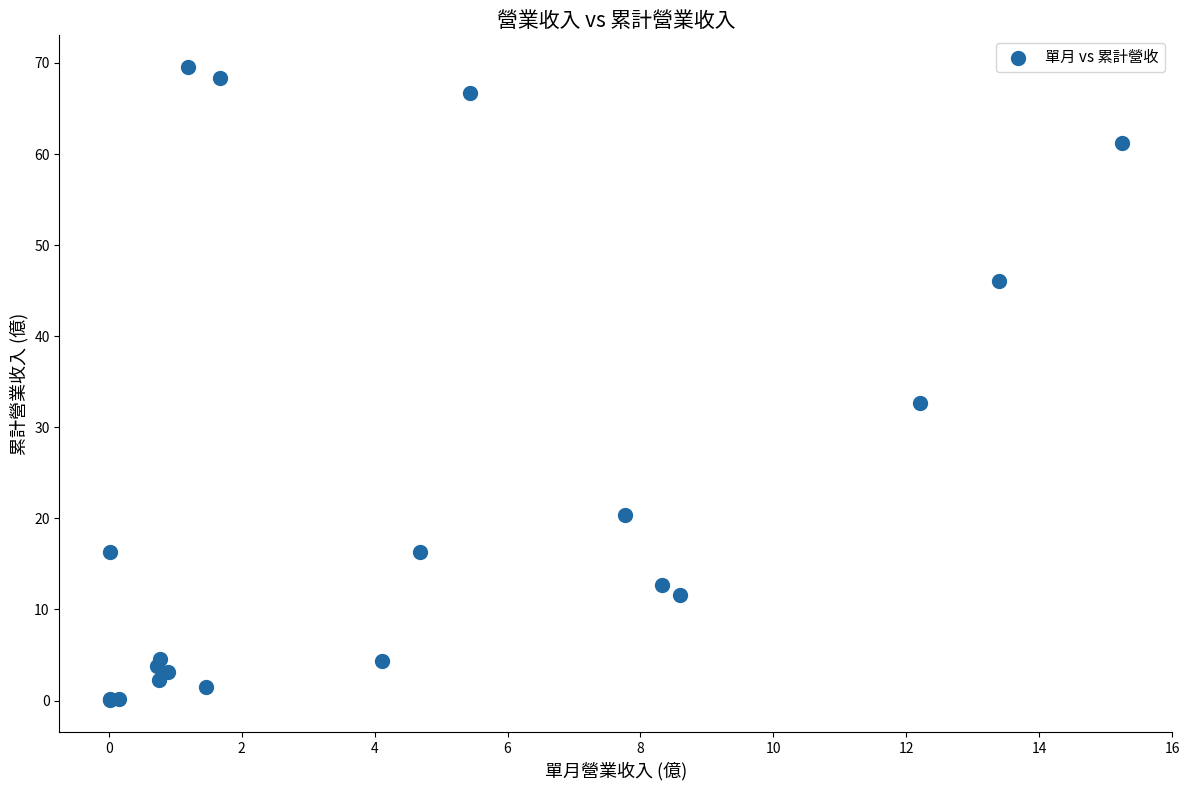

What Y value in the scatter plot is closest to 34?

32.6